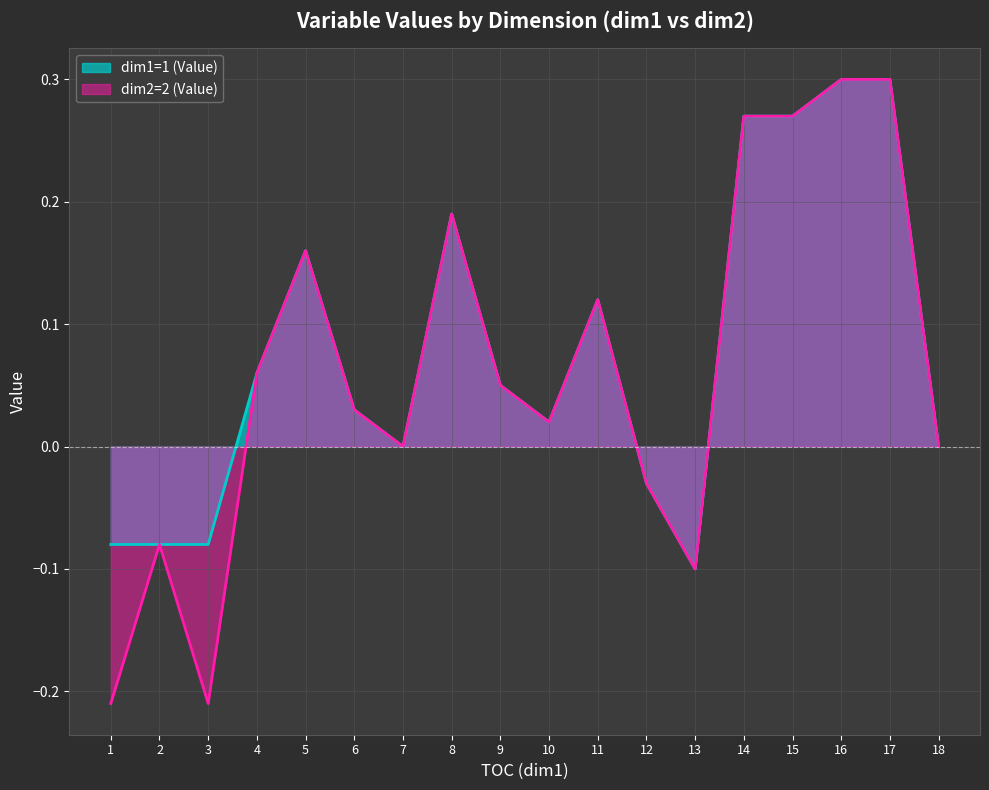

At which category does dim1=1 (Value) reach its first local valley?

7